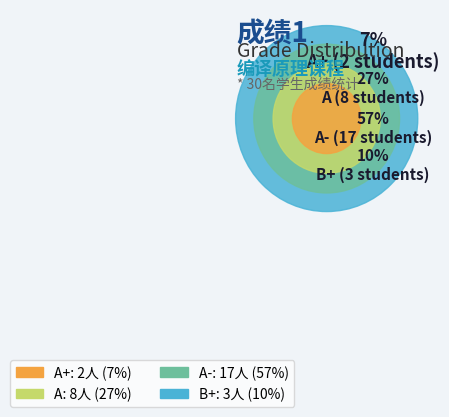

Count the number of slices in the pie.

4